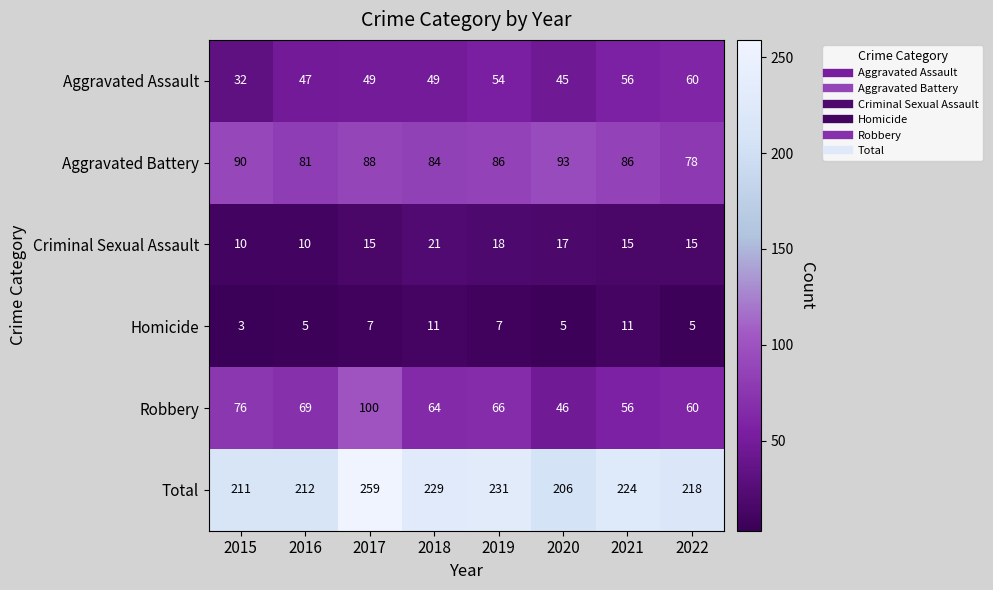

List the series in order of their peak value, highest first.

Total, Robbery, Aggravated Battery, Aggravated Assault, Criminal Sexual Assault, Homicide